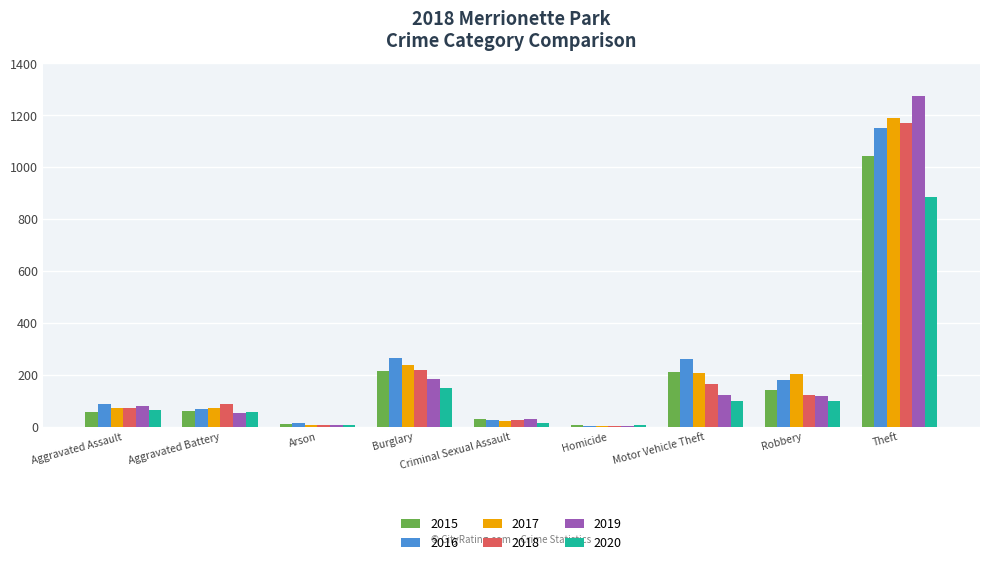

Which label corresponds to the largest value in the chart?

Theft